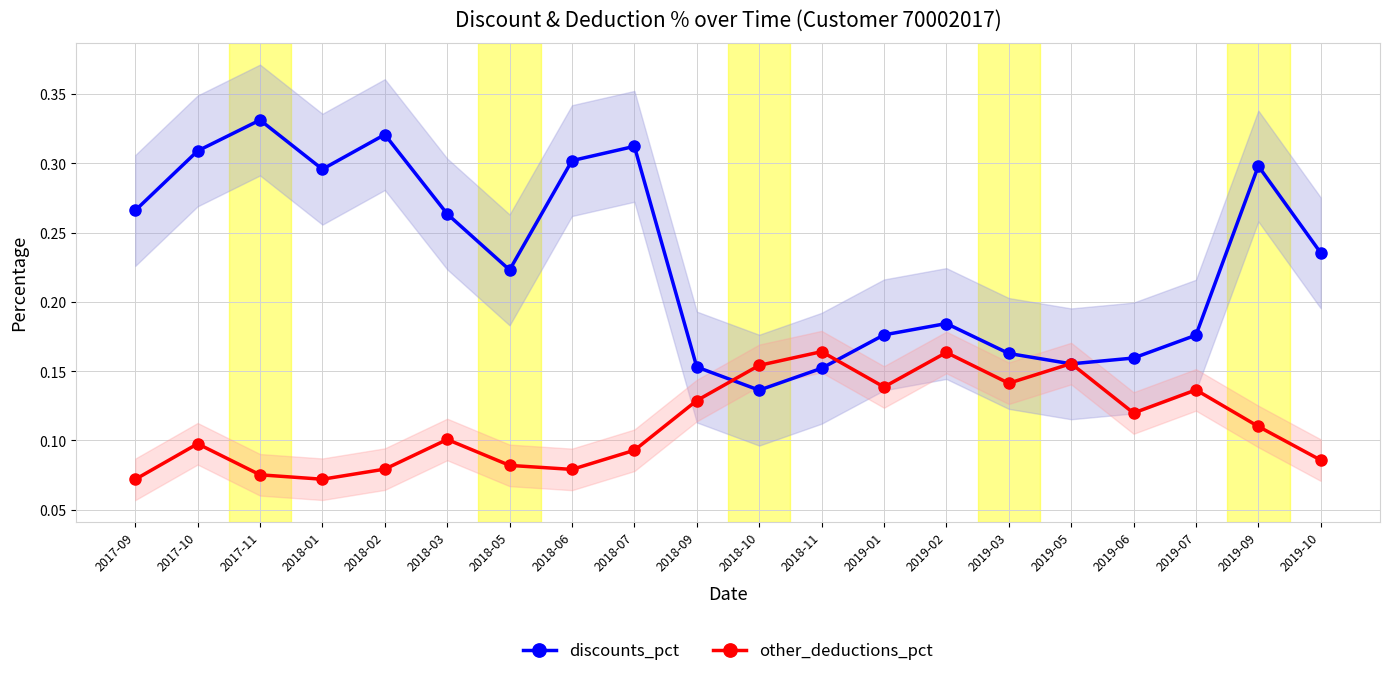

Read the other_deductions_pct value at 2019-02.

0.2